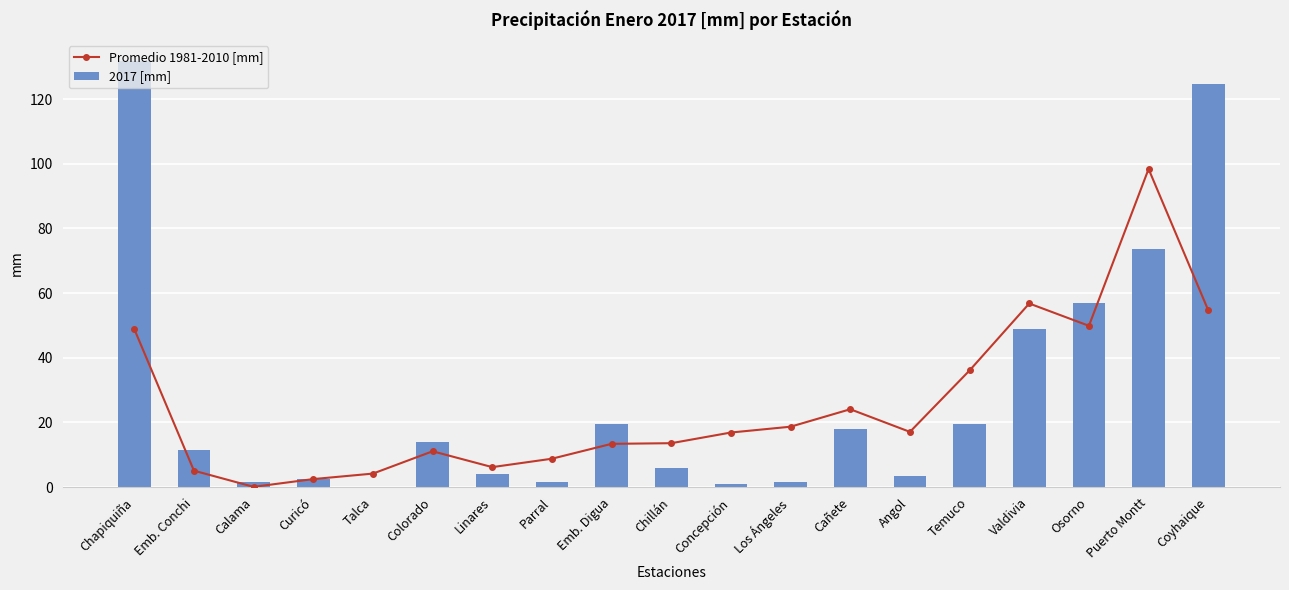

Which category has the lowest value in the 2017 [mm] series?

Talca